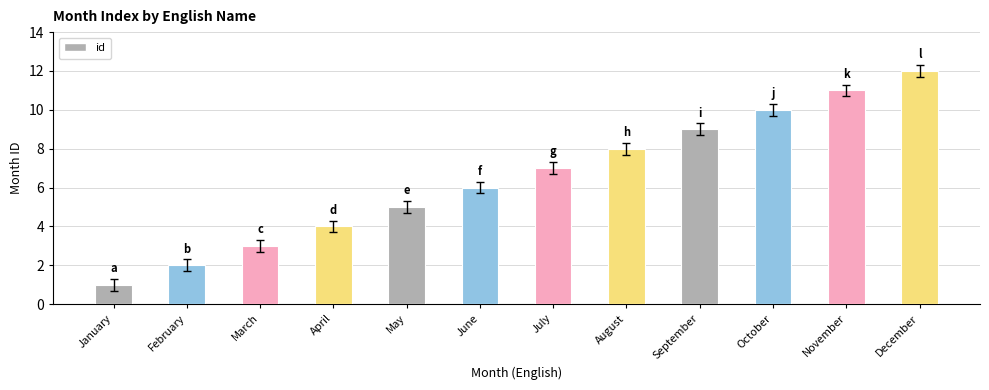

At which category does the chart reach its peak across all series?

December